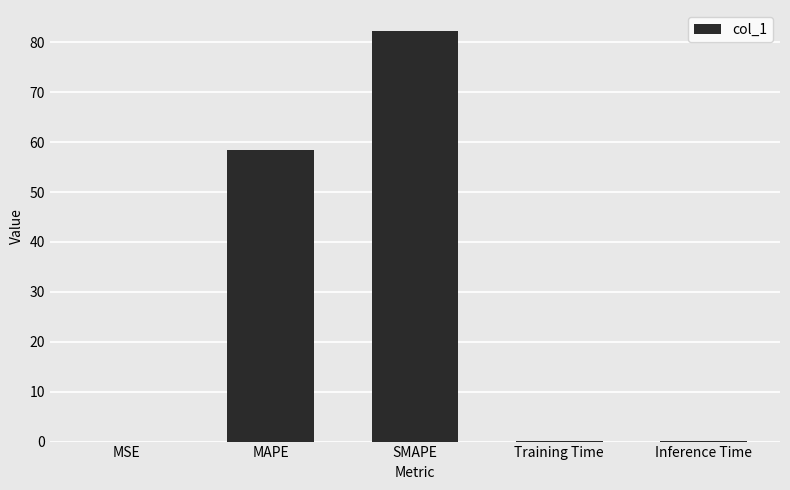

Is it true that the value at SMAPE is 49.7?

False